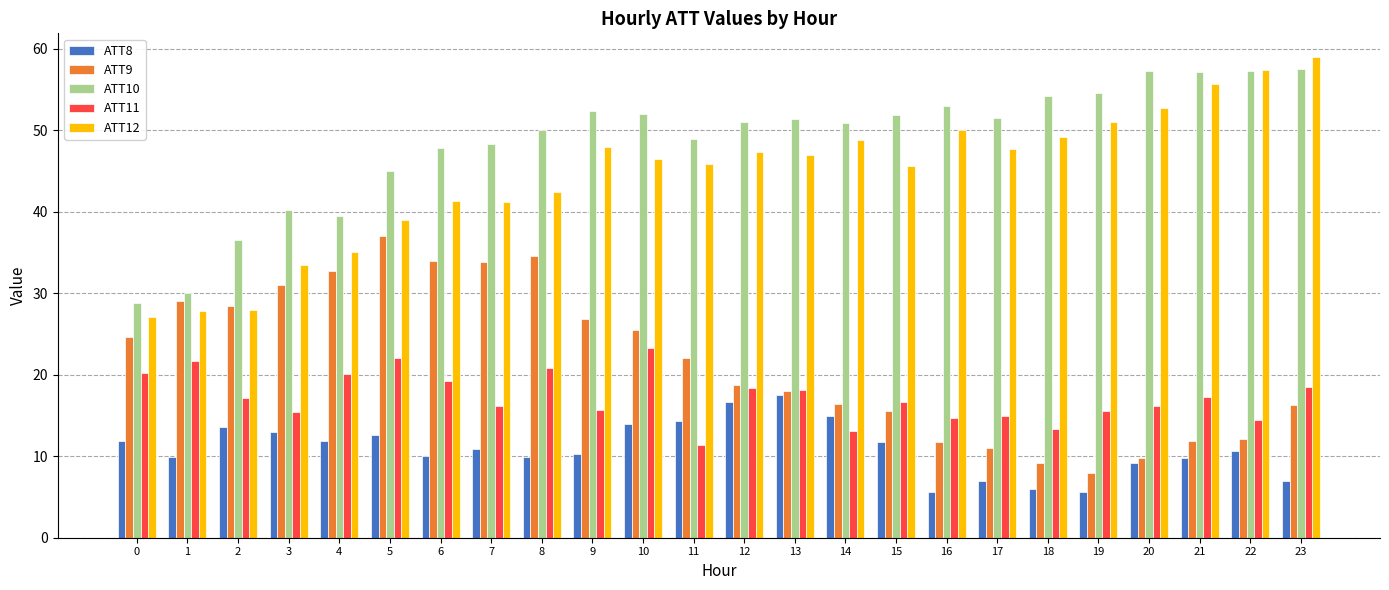

At how many categories does at least one series exceed 55?

4